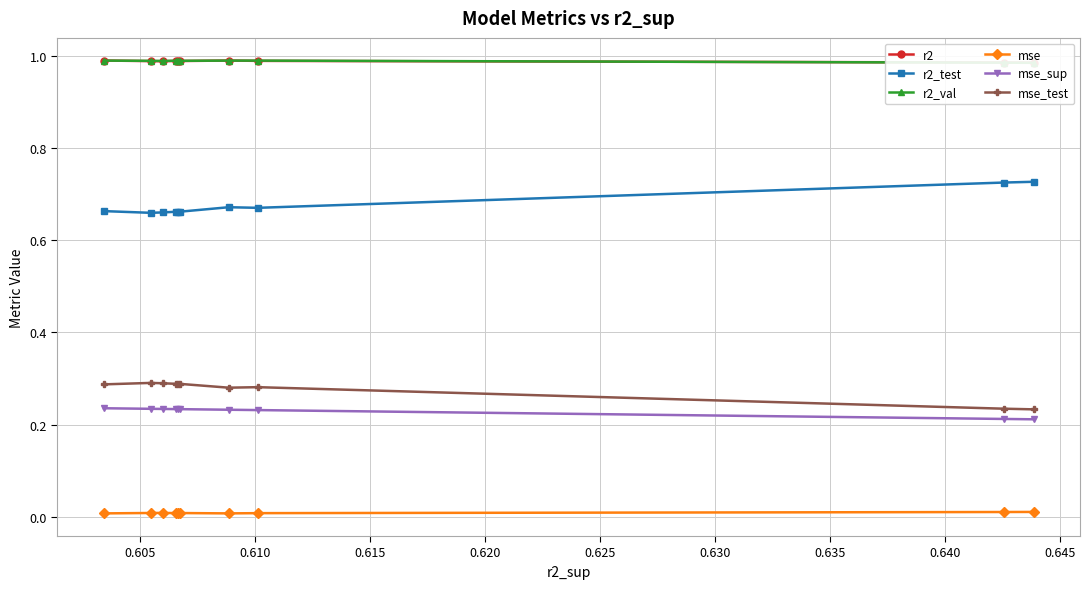

Rank the series at 0.625 from highest to lowest value.

r2_val, r2, r2_test, mse_test, mse_sup, mse